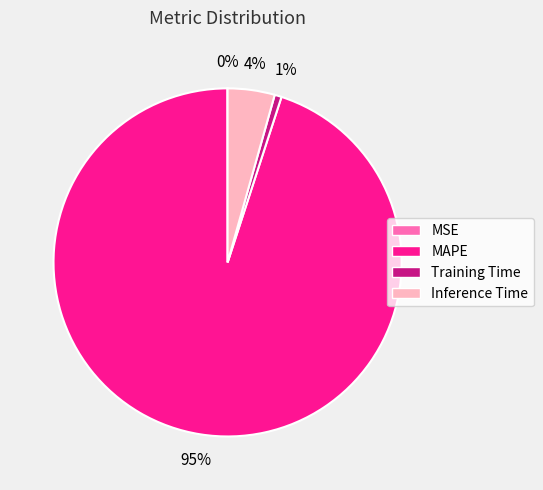

True or false: Training Time accounts for 1% of the total.

True